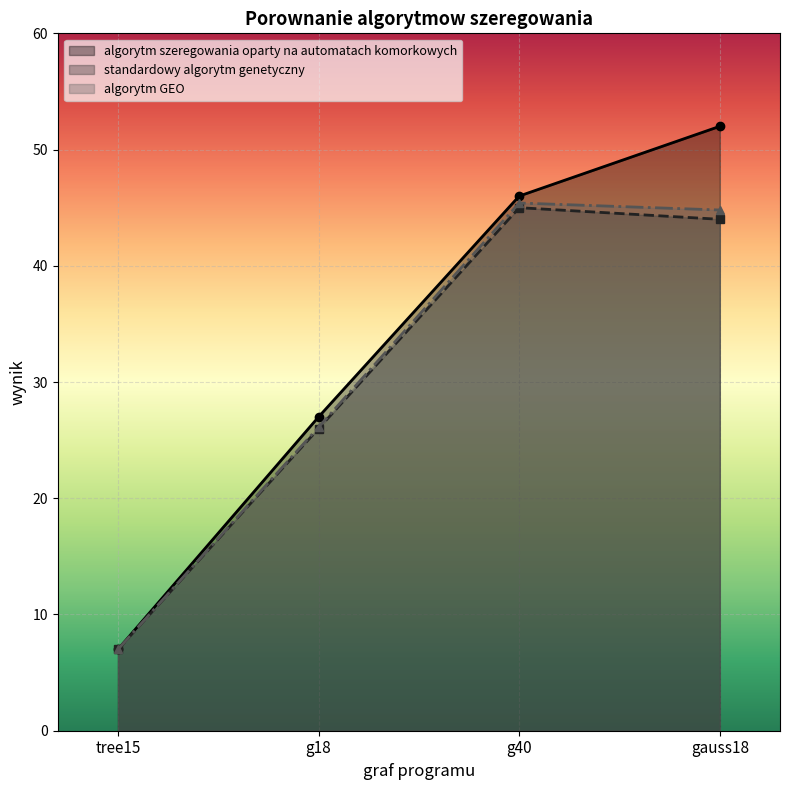

Is it true that algorytm szeregowania oparty na automatach komorkowych equals 14.6 at gauss18?

False